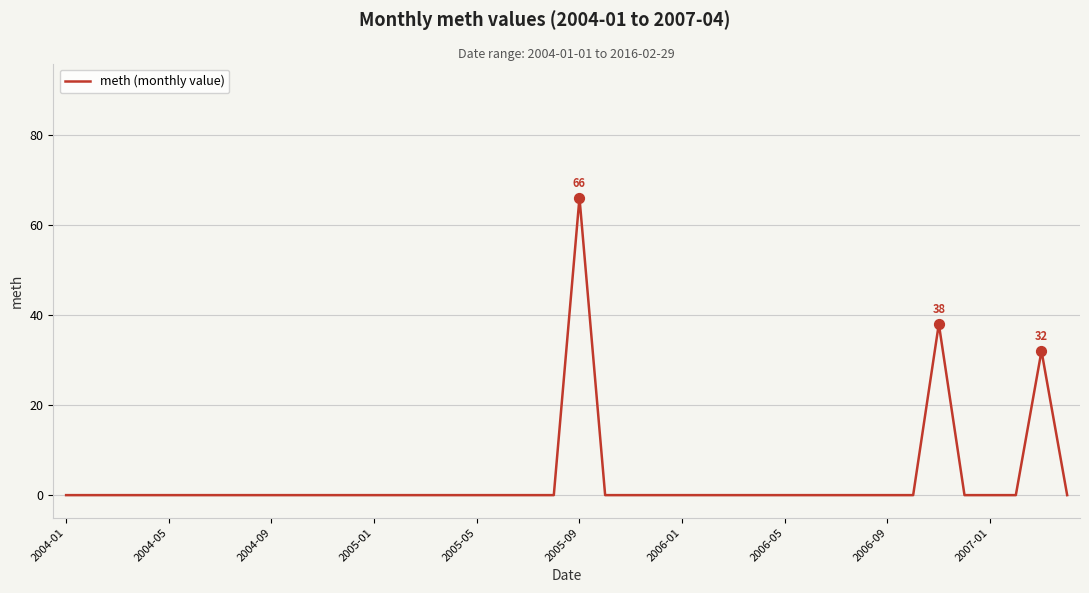

What is the maximum value shown in the chart?

66